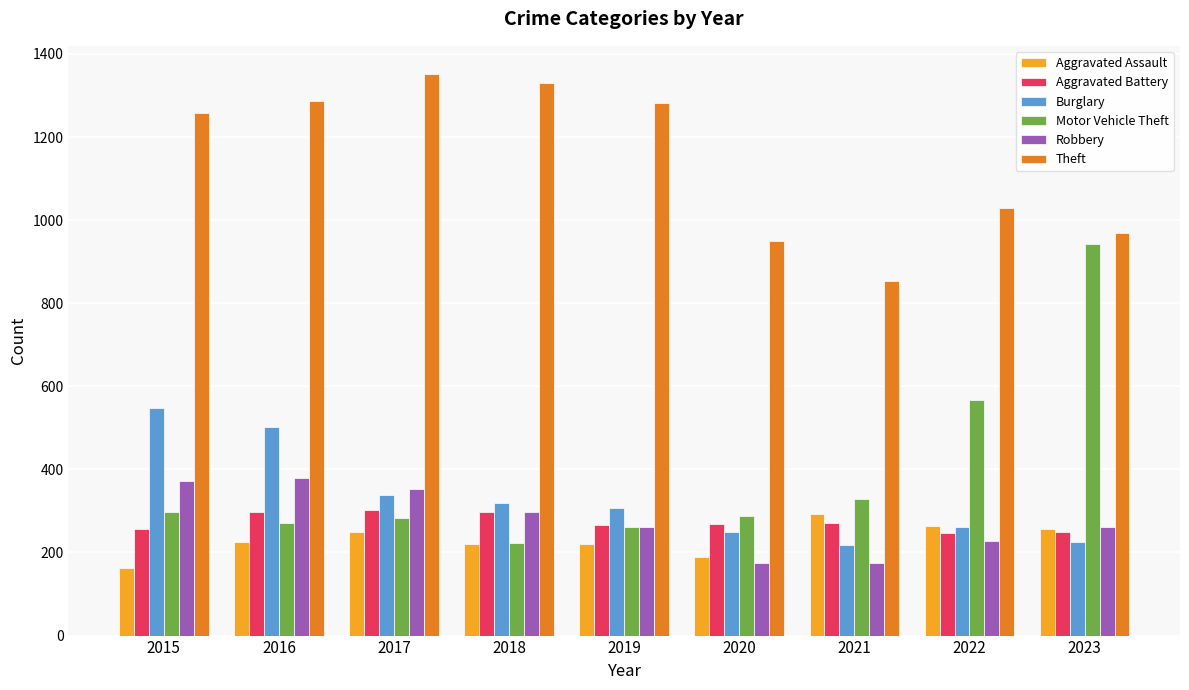

What is the spread (max minus min) of values at 2015?

1095